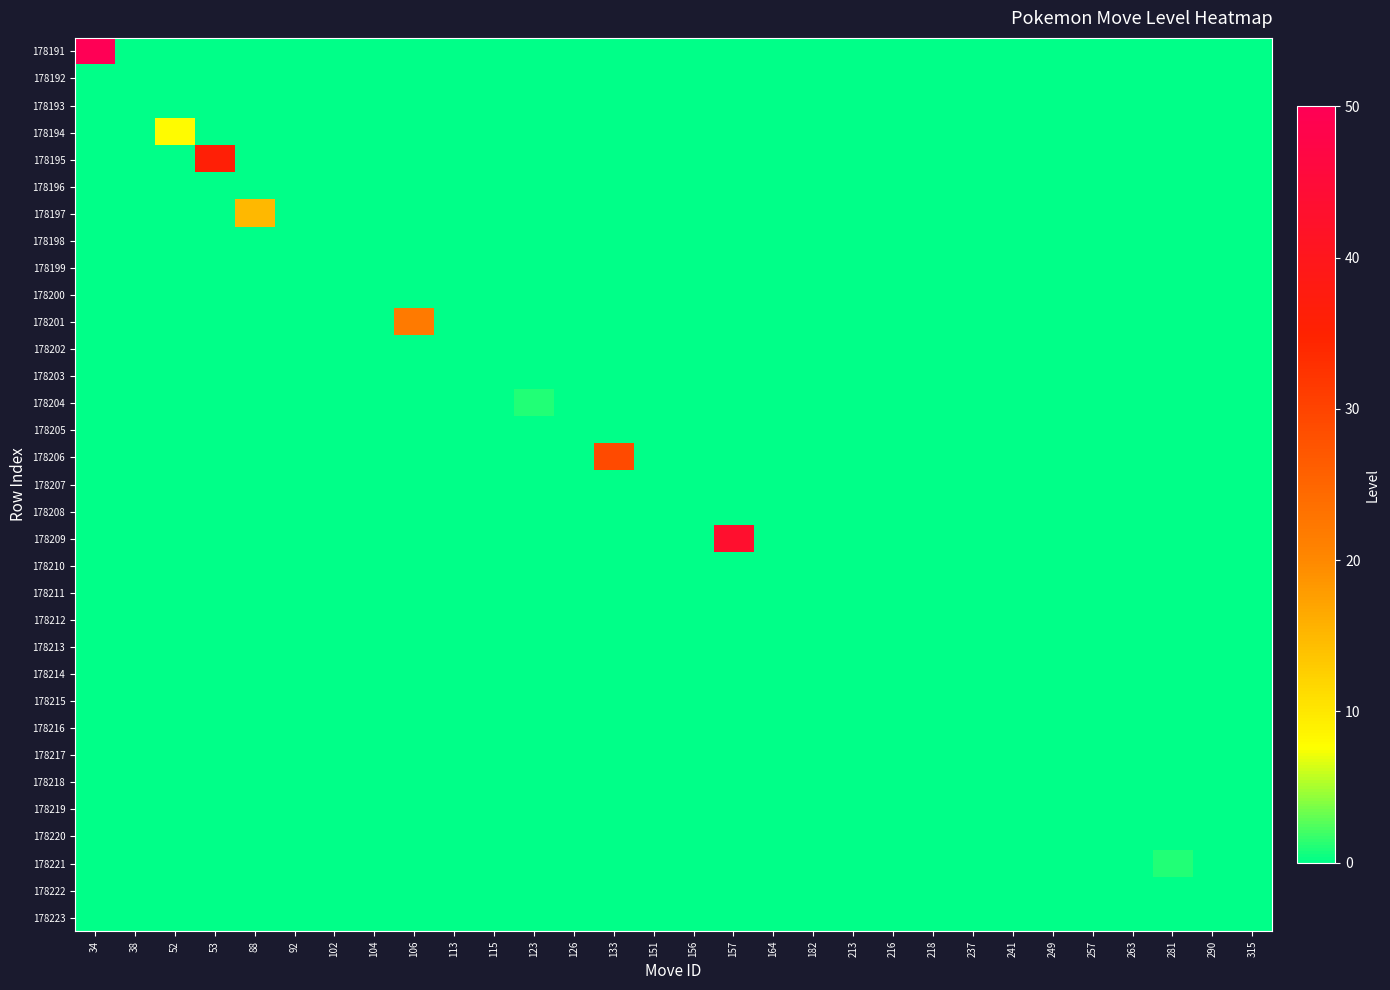

What is the total value across all series at 34?

50